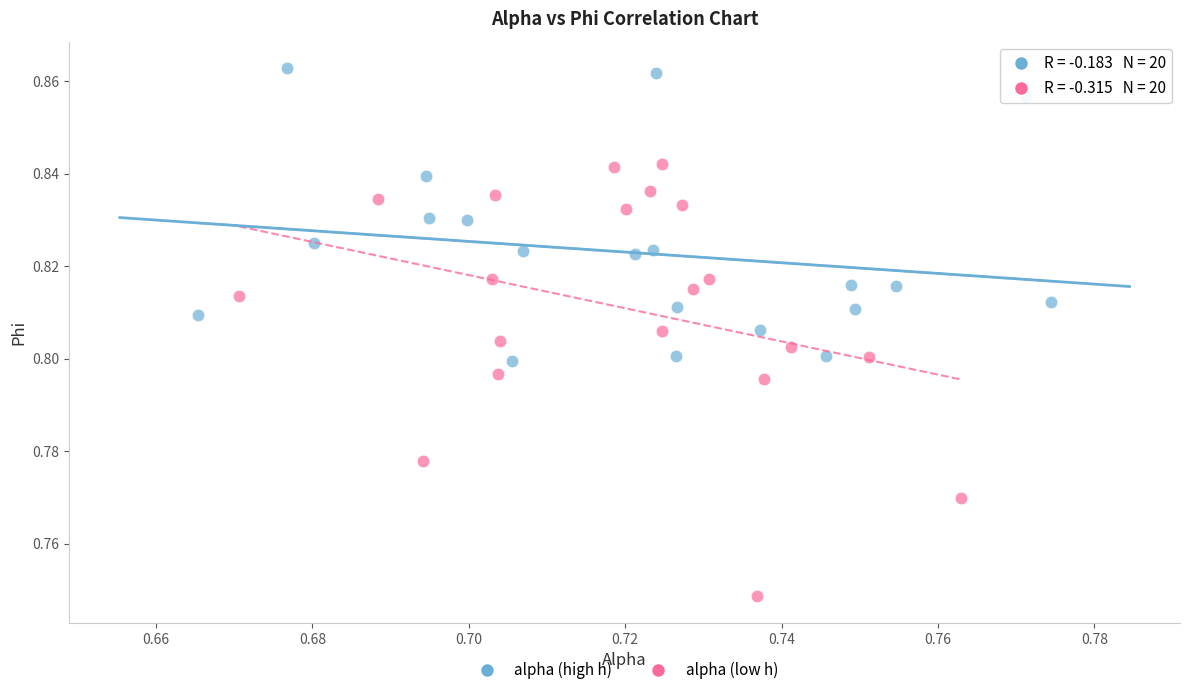

What are all the series names shown in the legend?

alpha (high h), alpha (low h)